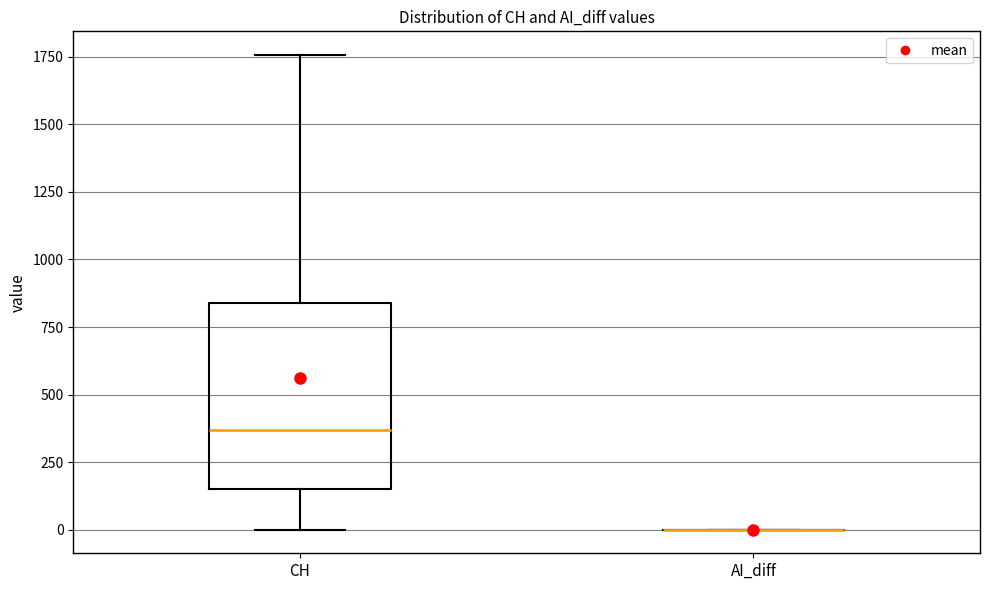

Reading left to right, transcribe this box plot: for each box, give where its median line is, the range the box spans, and where its two whiskers end, as read against the y-axis. The values are not printed on the chart, so give them approximately, as read against the axis.

CH: median 350, box 150 to 850, whiskers 0 to 1750
AI_diff: box collapsed to a line at 0, whiskers 0 to 0